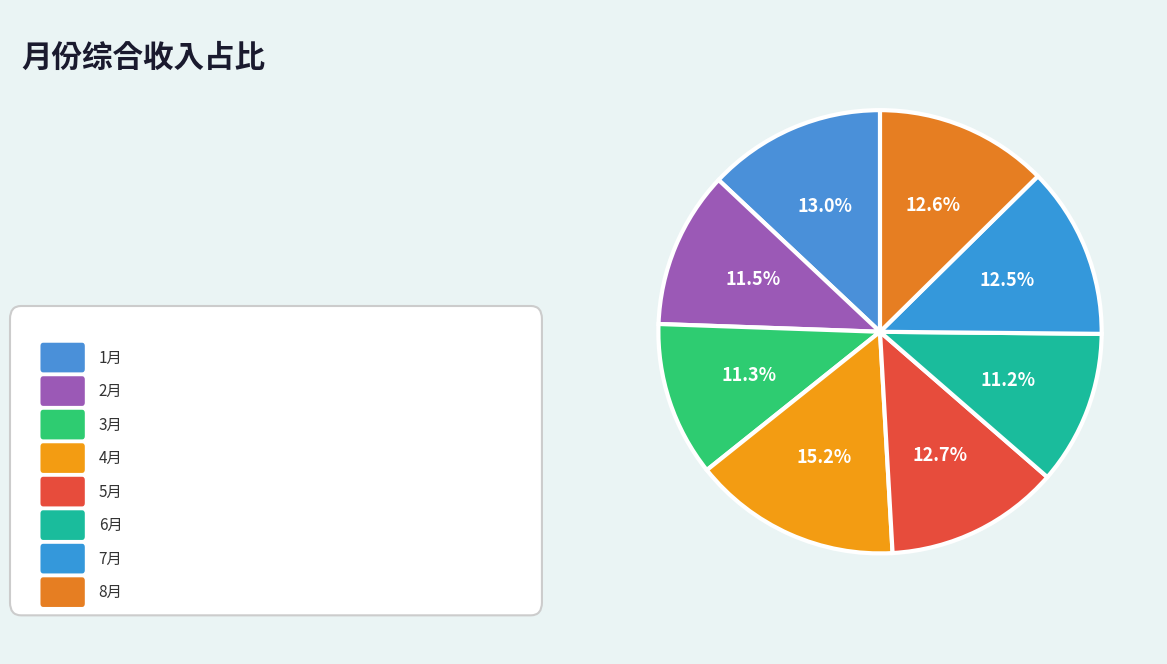

How many slices are in this pie chart?

8